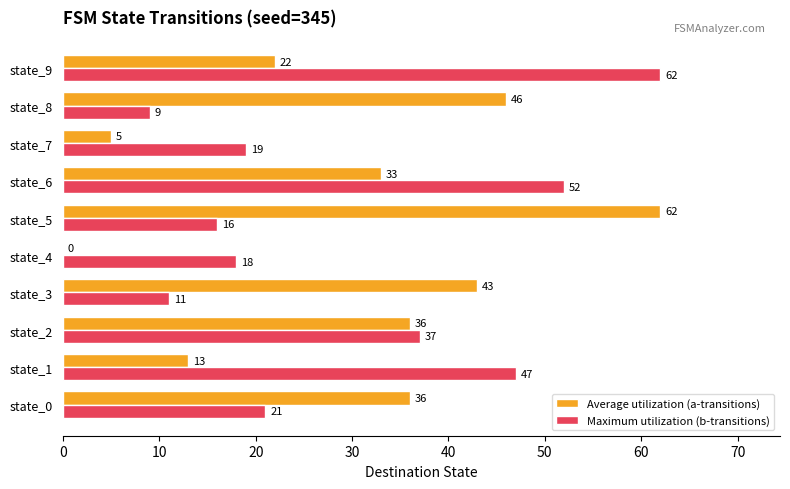

True or false: Maximum utilization (b-transitions) has a value of 9 at state_8.

True